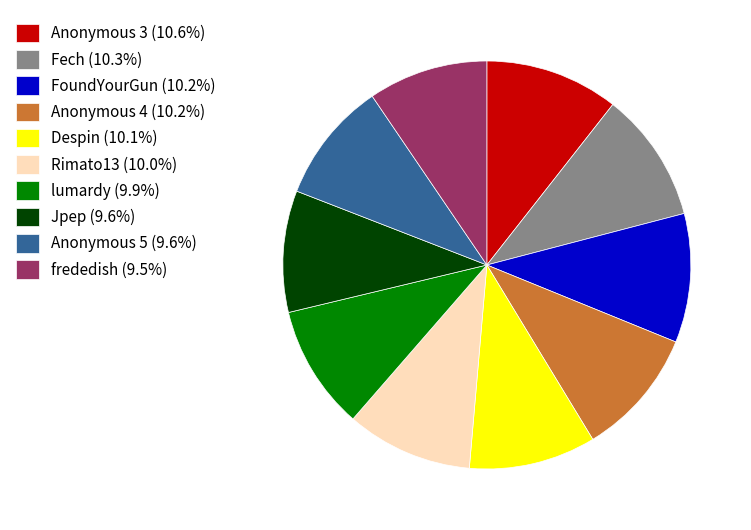

Do Anonymous 4 (10.2%) and Jpep (9.6%) together represent more than half of the pie?

No